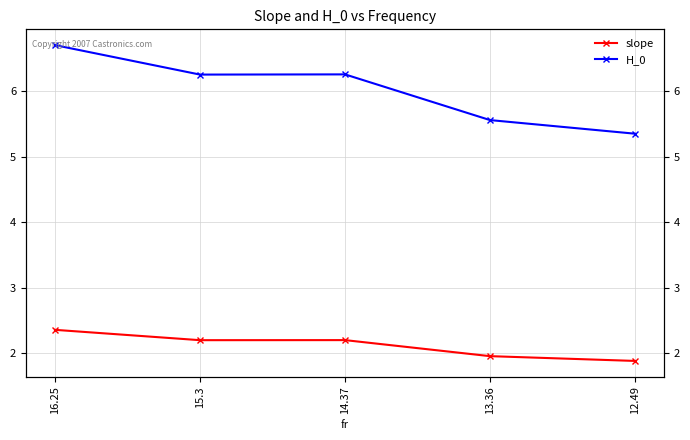

What is the difference between the second highest and second lowest values in the H_0 series?

0.7